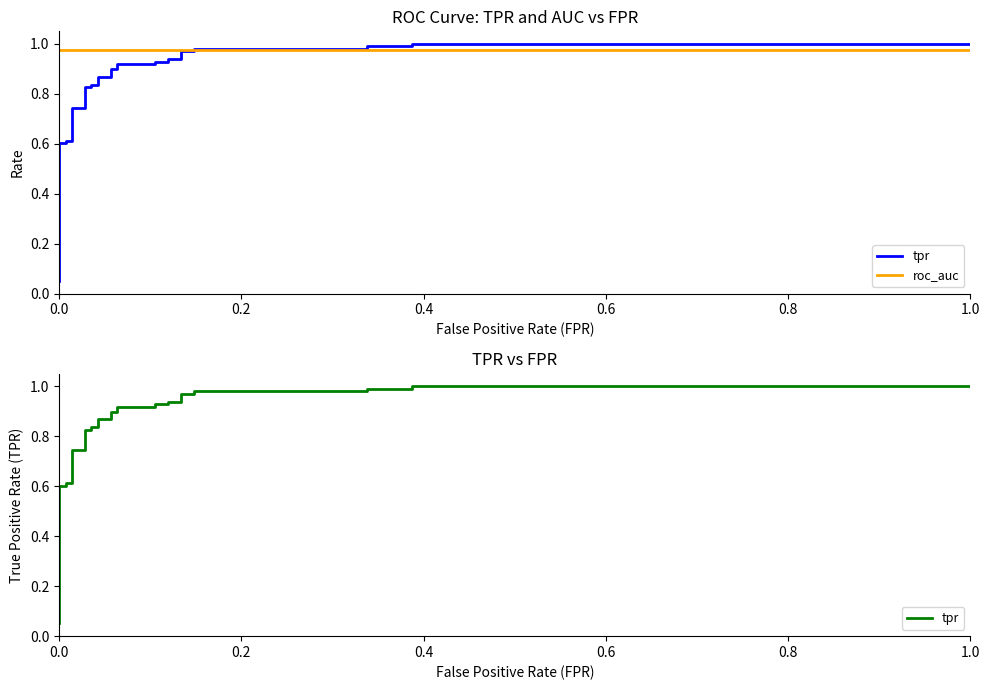

What position from the left is 0.0?

1